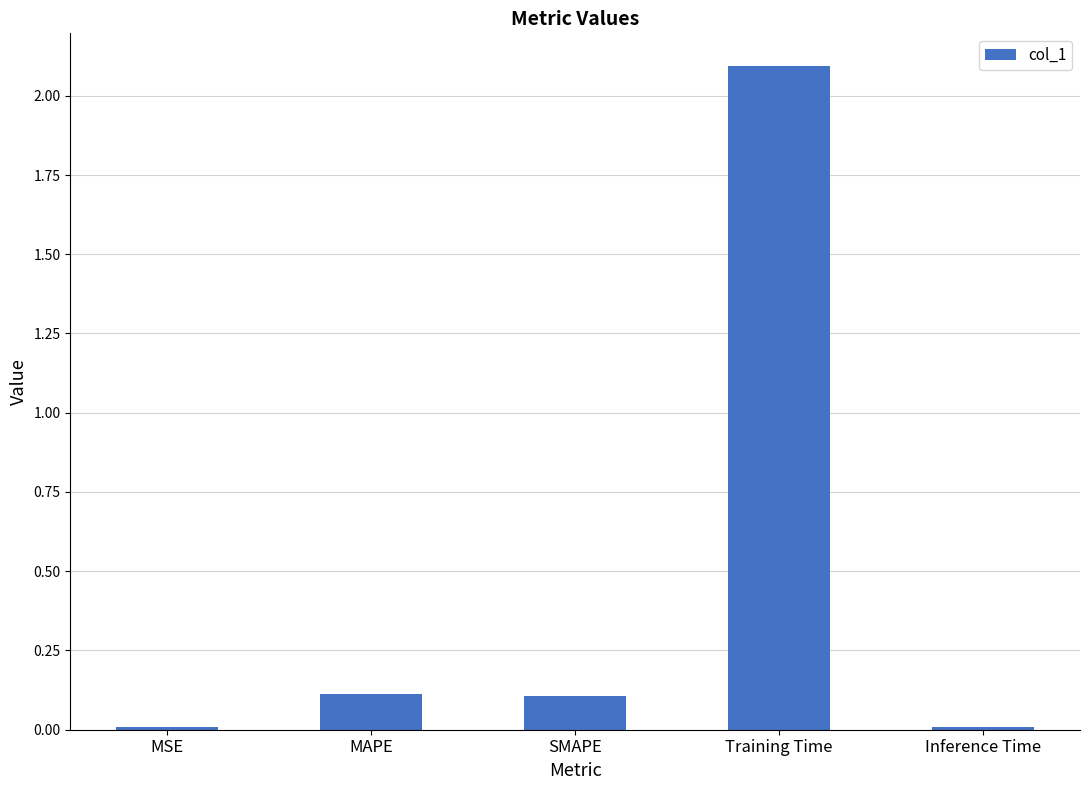

What is the difference between the maximum and second lowest values?

2.1